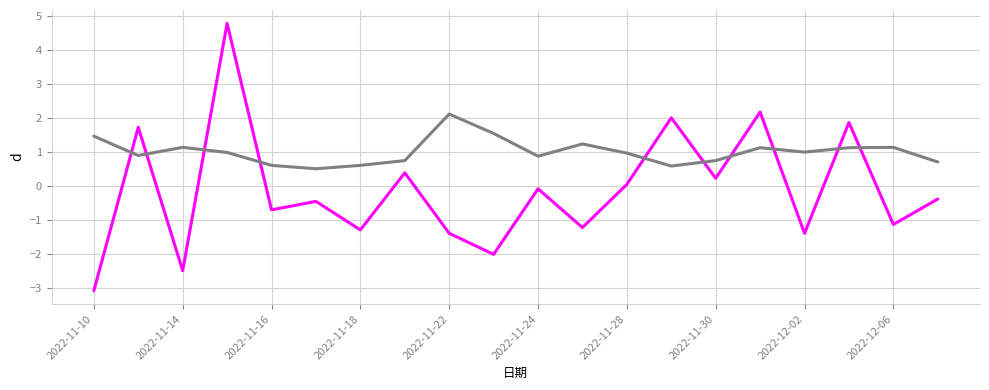

What is the maximum value shown in the chart?

4.8